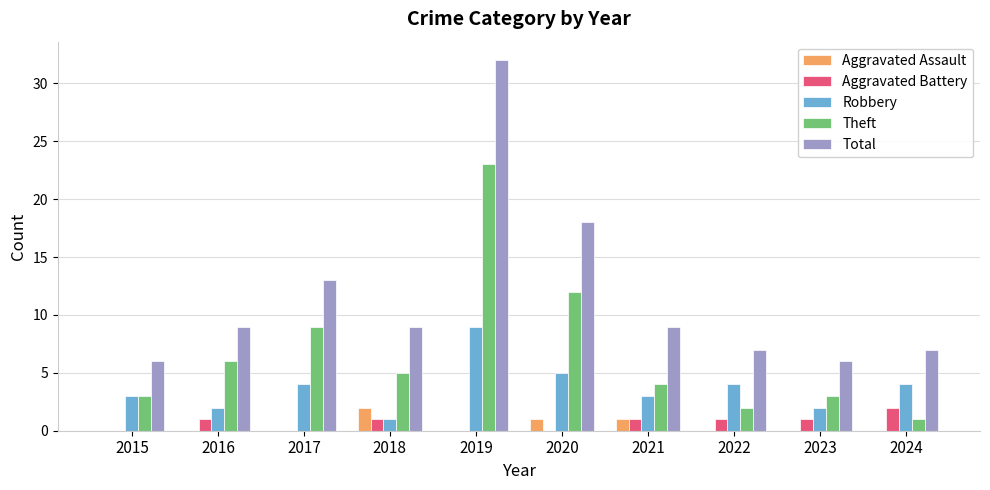

Is the value of Robbery at 2023 greater than the value of Total at 2015?

No